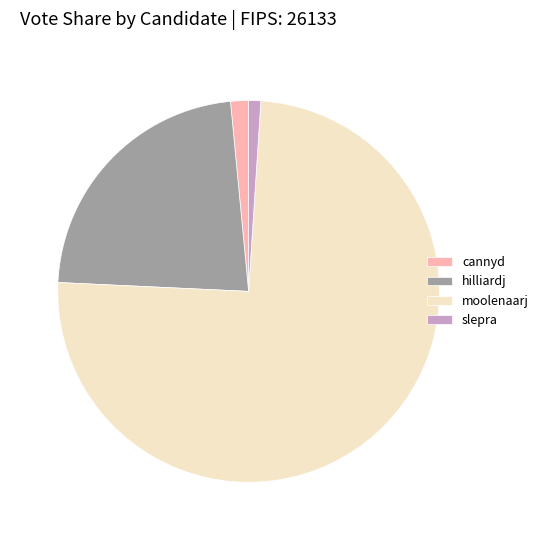

True or false: slepra accounts for 1% of the total.

True